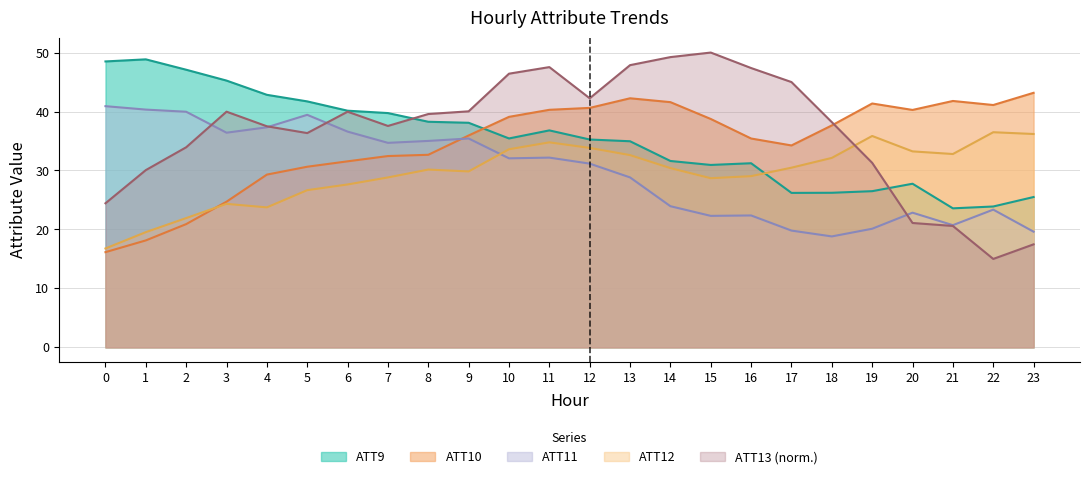

What is the sum of the ATT10 values at 18 and 8?

70.3